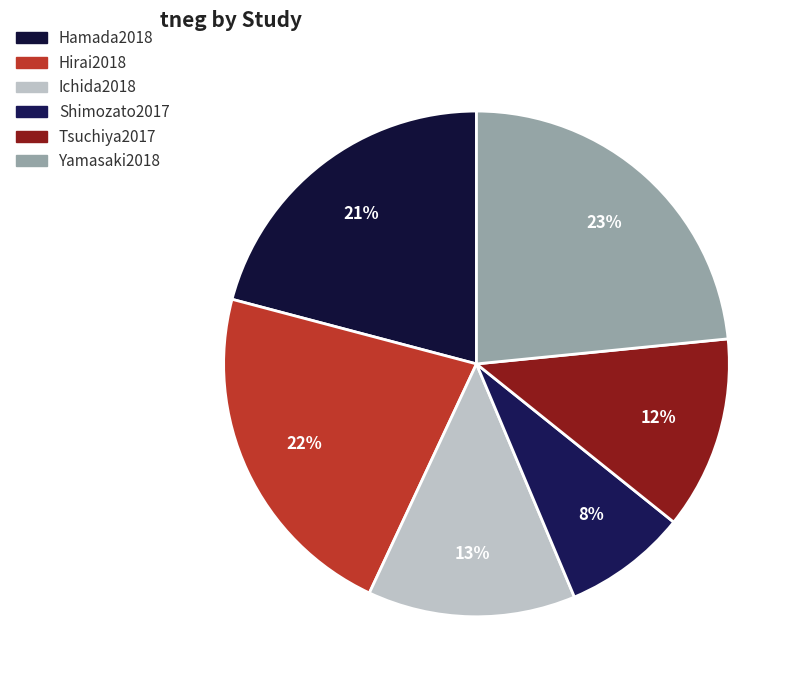

To the nearest percent, what portion does Shimozato2017 represent?

8%